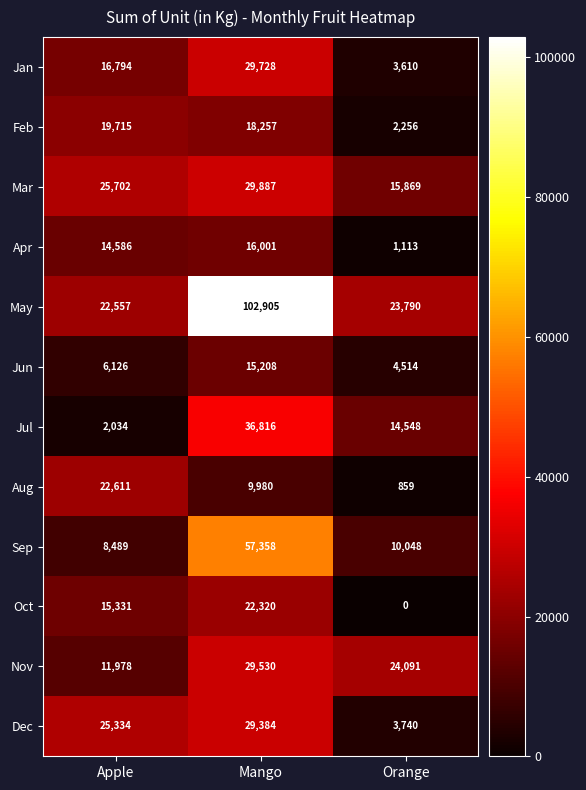

Rank the series at Apple from highest to lowest value.

Mar, Dec, Aug, May, Feb, Jan, Oct, Apr, Nov, Sep, Jun, Jul